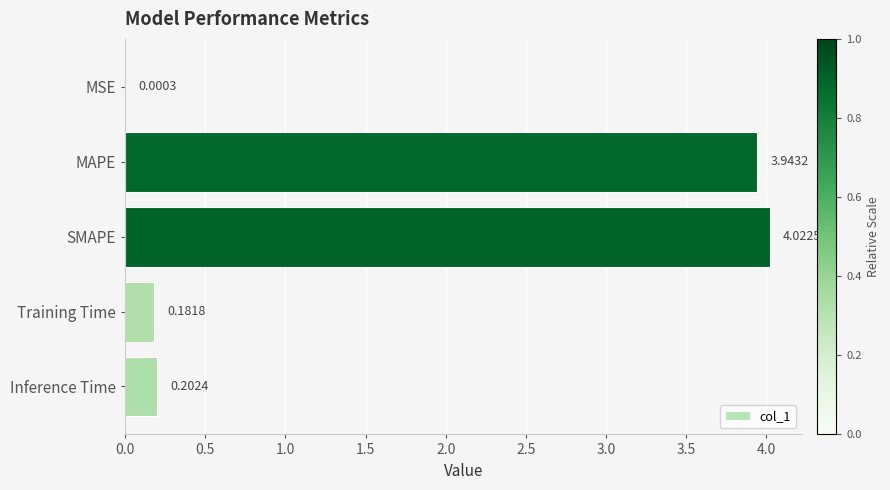

Which category has the highest value across all series?

SMAPE